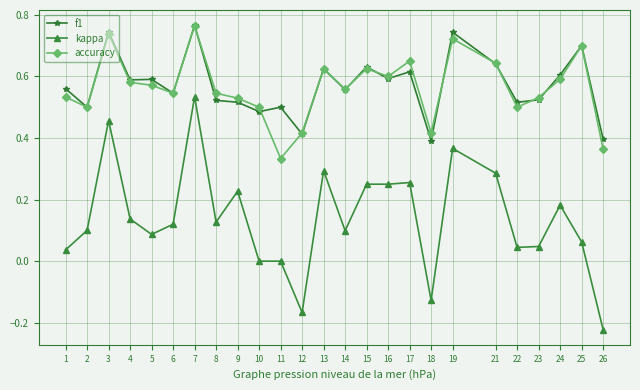

The value of kappa at 10 is 0.0. True or false?

True